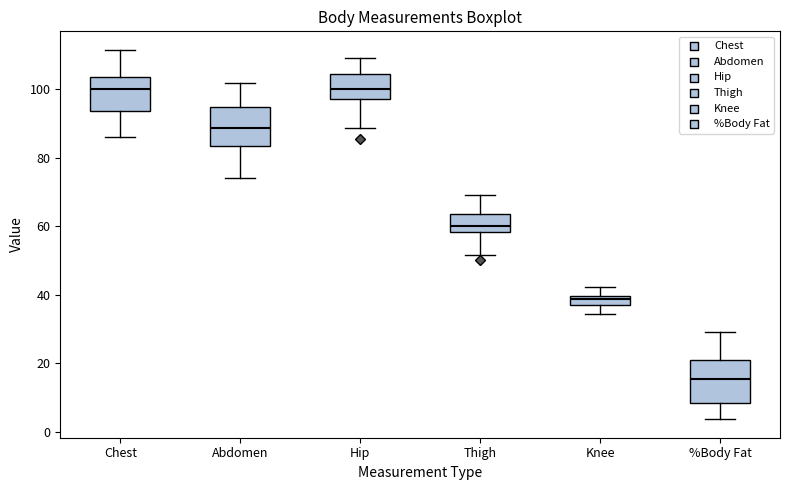

Which box's median line is the lowest?

%Body Fat